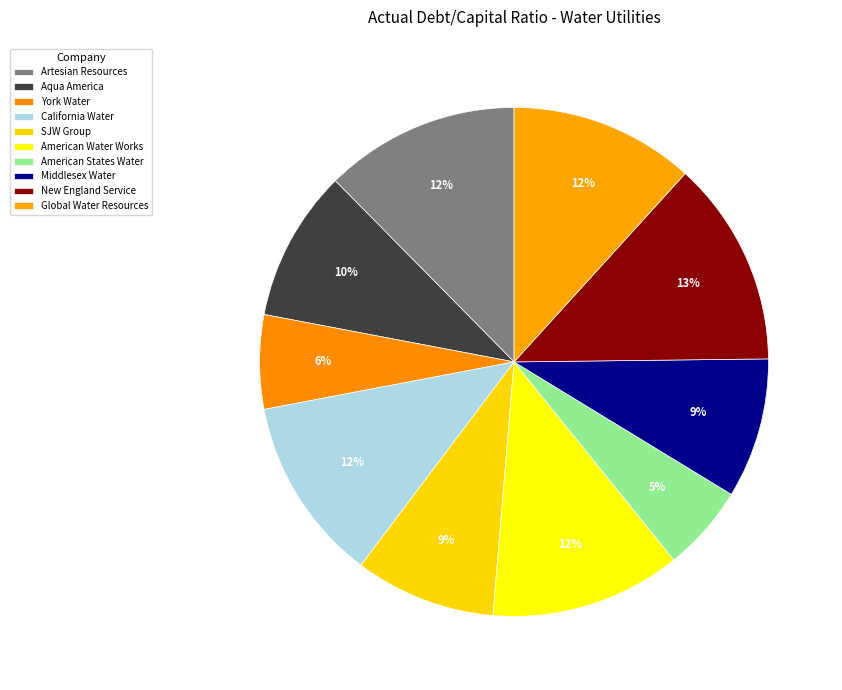

How many slices are in this pie chart?

10